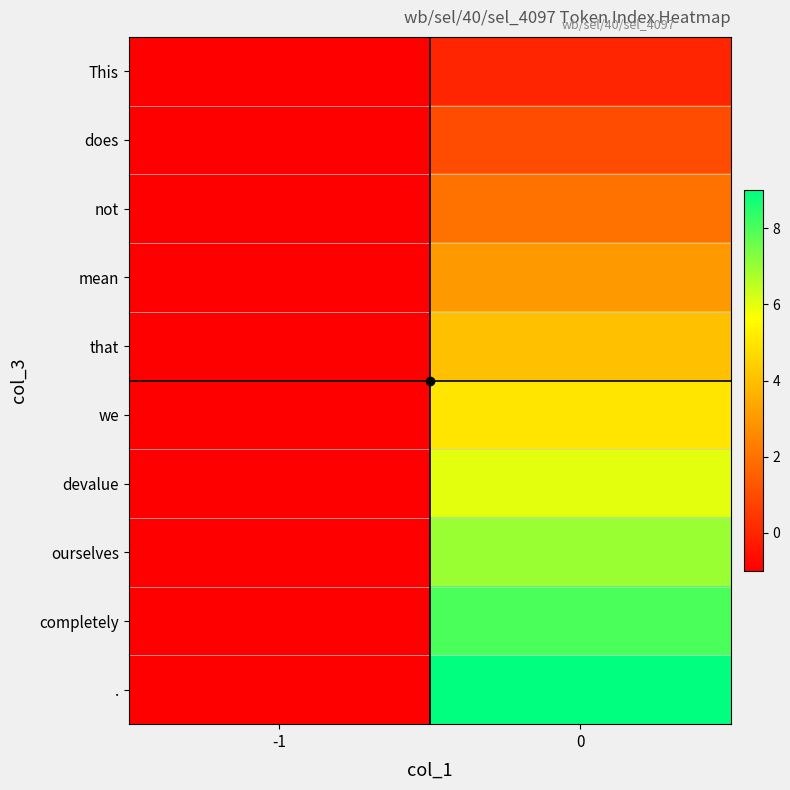

Reading left to right, what are all the values shown in this chart?

This: -1=-1	0=0
does: -1=-1	0=1
not: -1=-1	0=2
mean: -1=-1	0=3
that: -1=-1	0=4
we: -1=-1	0=5
devalue: -1=-1	0=6
ourselves: -1=-1	0=7
completely: -1=-1	0=8
.: -1=-1	0=9